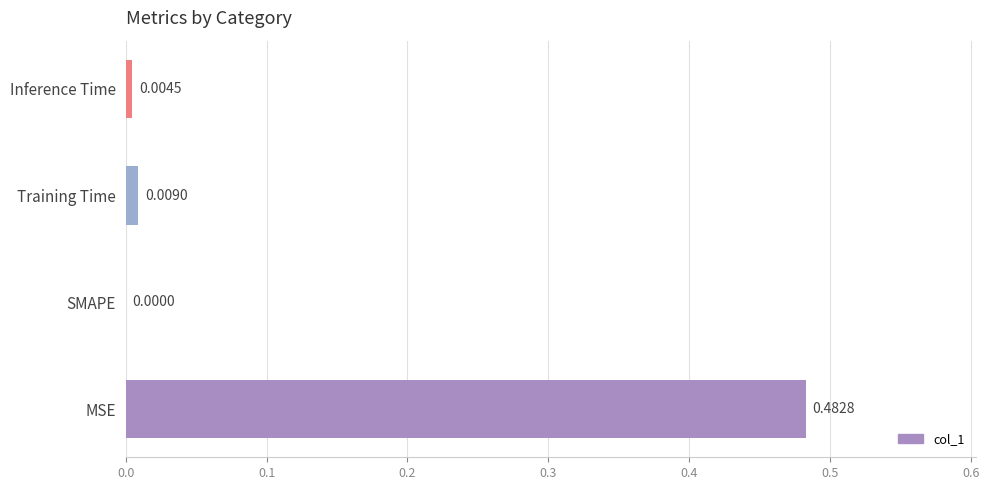

At which label is the value closest to 0?

SMAPE